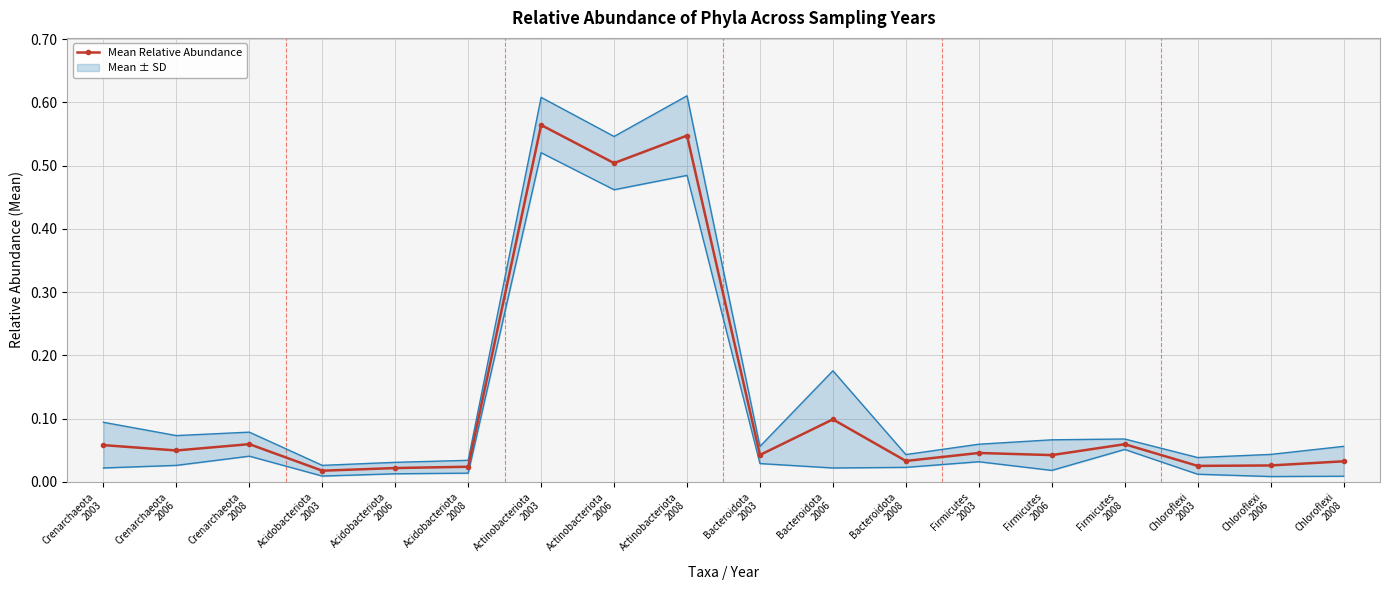

At which label is the value closest to 0?

Acidobacteriota
2003